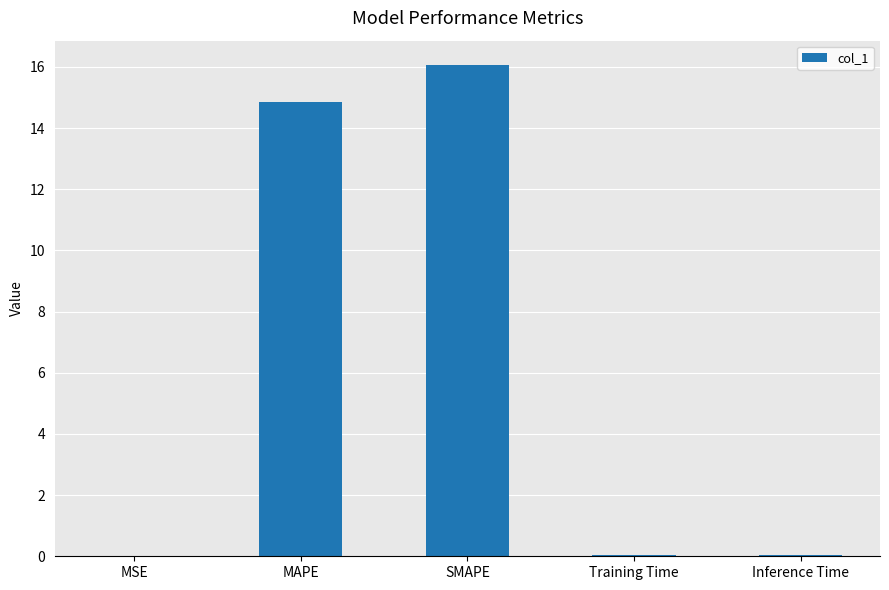

Are the bars horizontal?

No